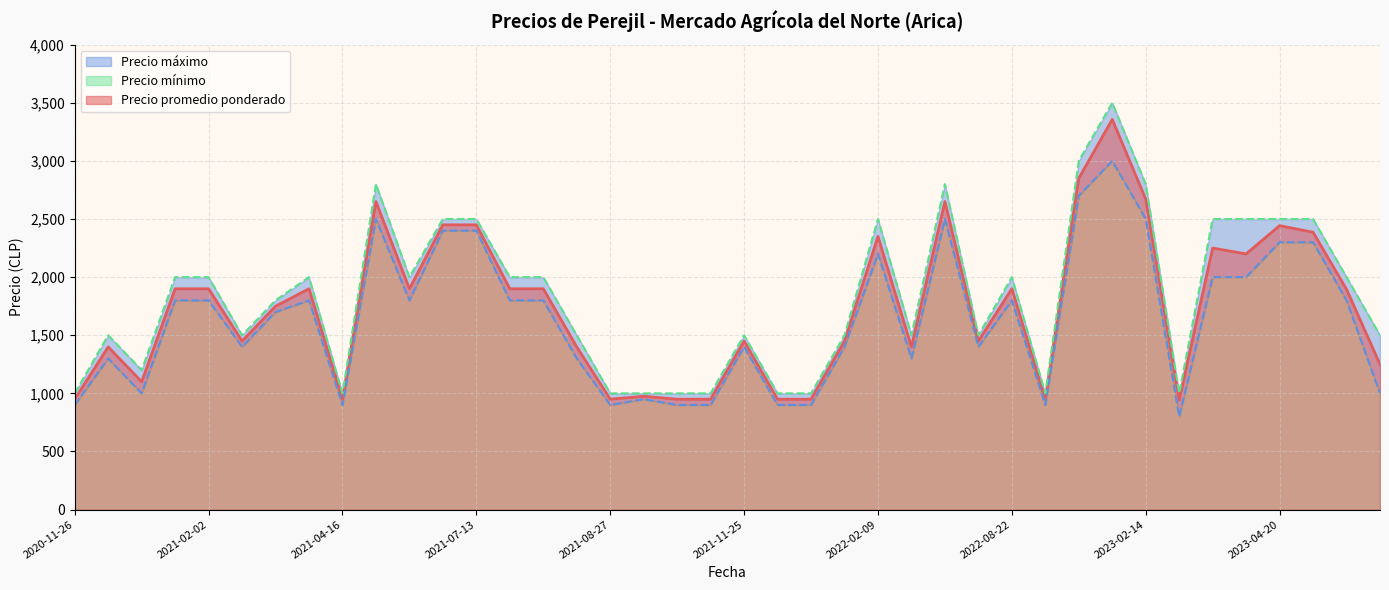

True or false: Precio mínimo has more than 2 interior local peaks.

True